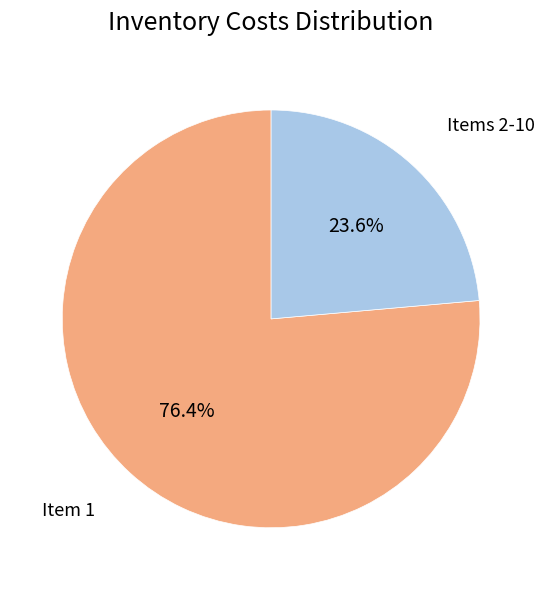

Is there a majority slice in this chart?

Yes